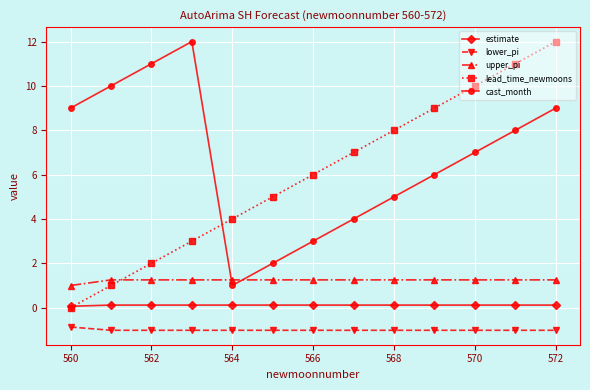

True or false: cast_month has more than 2 points higher than both neighbors.

False